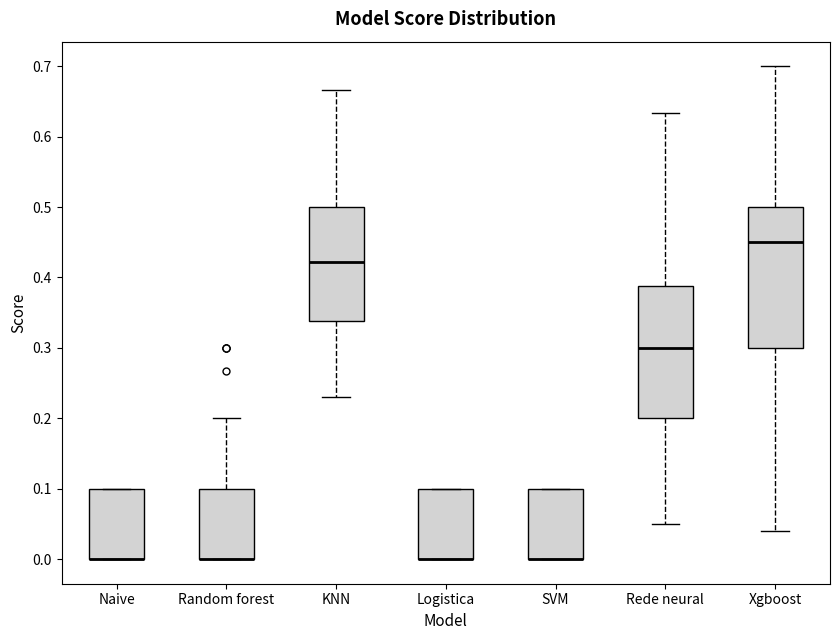

Reading left to right, read every box against the y-axis: the position of its median line, the range the box covers, and the ends of its whiskers. The values are not printed on the chart, so give them approximately, as read against the axis.

Naive: median 0.00 (drawn on the box's lower edge), box 0.00 to 0.10, whiskers 0.00 to 0.10
Random forest: median 0.00 (drawn on the box's lower edge), box 0.00 to 0.10, whiskers 0.00 to 0.20
KNN: median 0.42, box 0.34 to 0.50, whiskers 0.23 to 0.67
Logistica: median 0.00 (drawn on the box's lower edge), box 0.00 to 0.10, whiskers 0.00 to 0.10
SVM: median 0.00 (drawn on the box's lower edge), box 0.00 to 0.10, whiskers 0.00 to 0.10
Rede neural: median 0.30, box 0.20 to 0.39, whiskers 0.05 to 0.63
Xgboost: median 0.45, box 0.30 to 0.50, whiskers 0.04 to 0.70